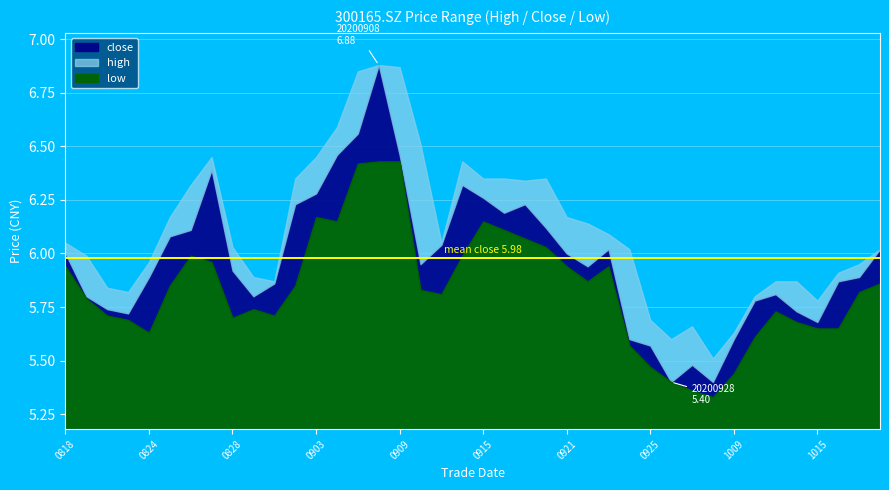

Where is the first local minimum for close?

20200821